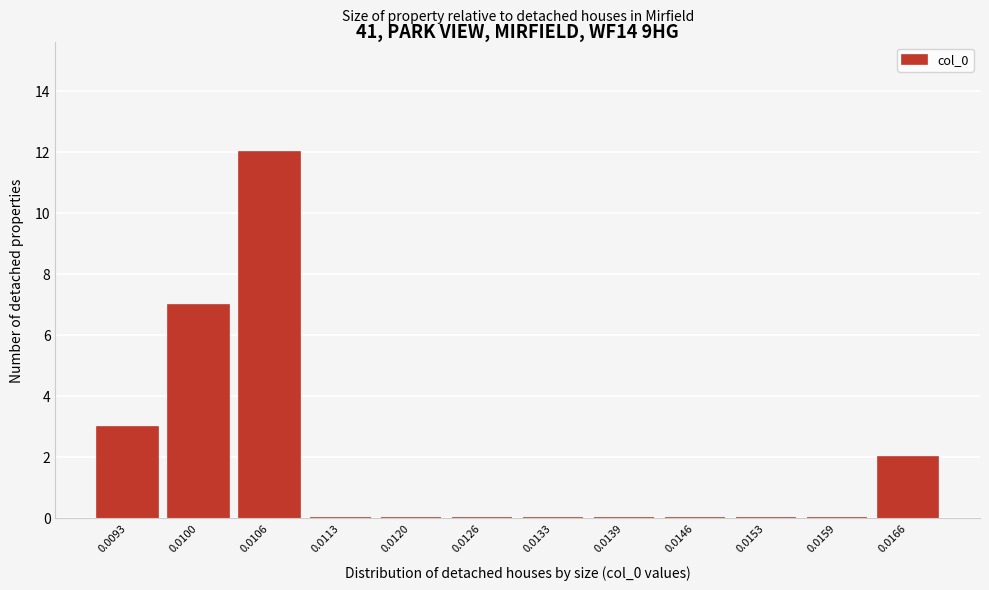

Reading right to left, extract all data points from this chart.

0.0166=2	0.0159=0	0.0153=0	0.0146=0	0.0139=0	0.0133=0	0.0126=0	0.0120=0	0.0113=0	0.0106=12	0.0100=7	0.0093=3